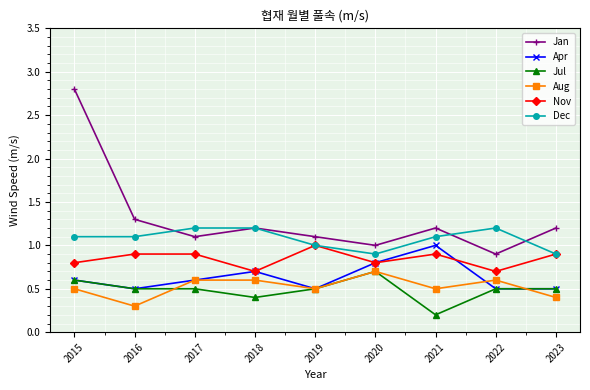

How many interior local peaks does the Apr series have?

2